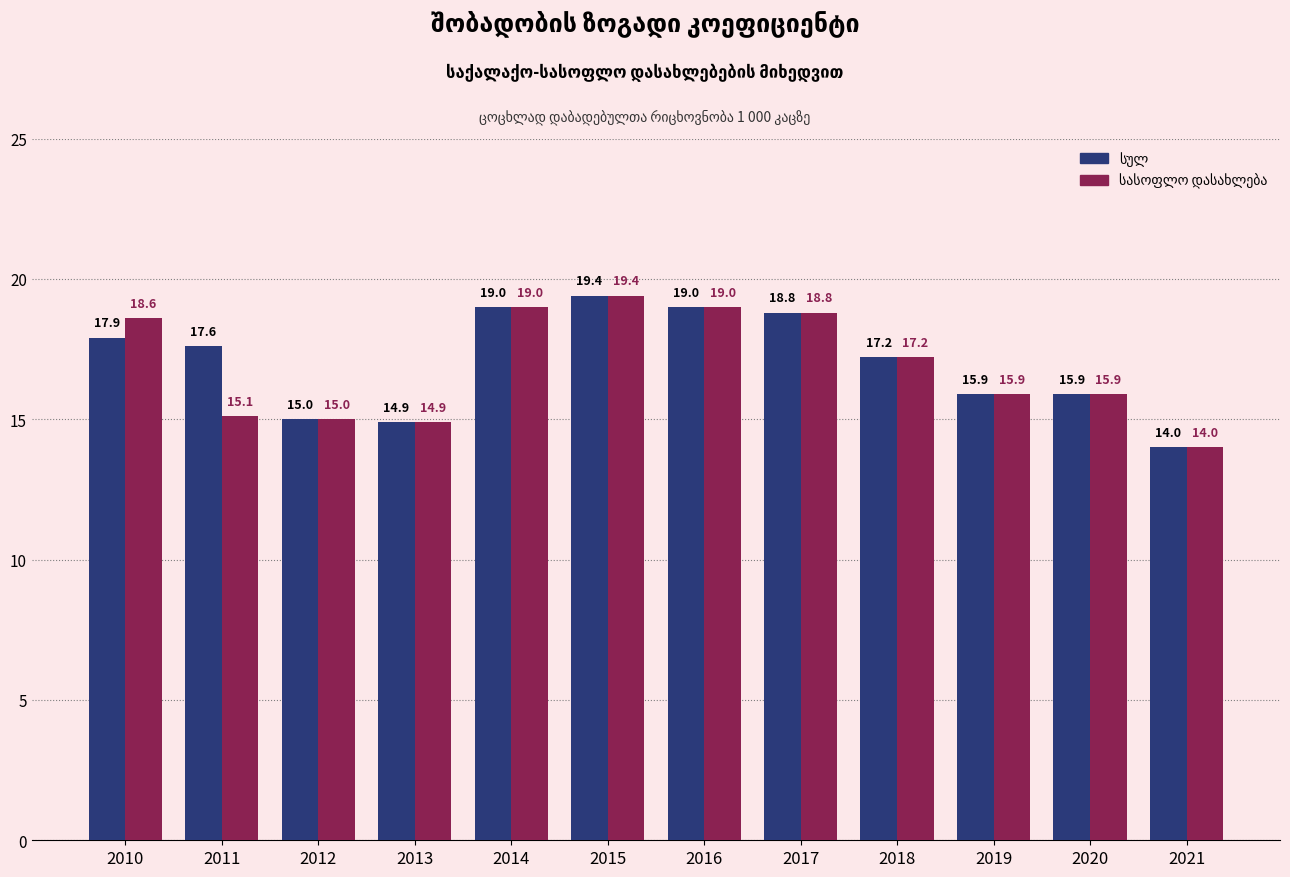

At which category is the sum across all series the highest?

2015